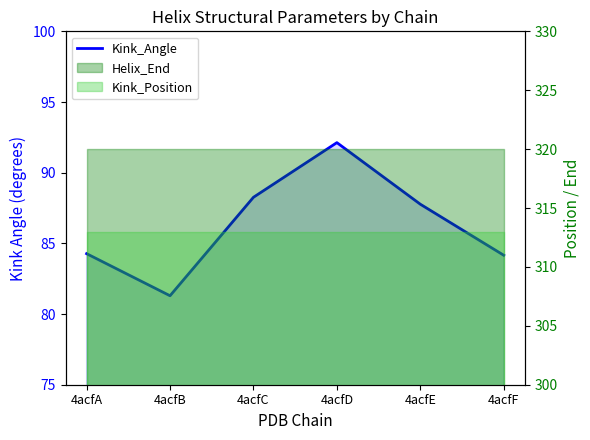

What is the average value?

86.3